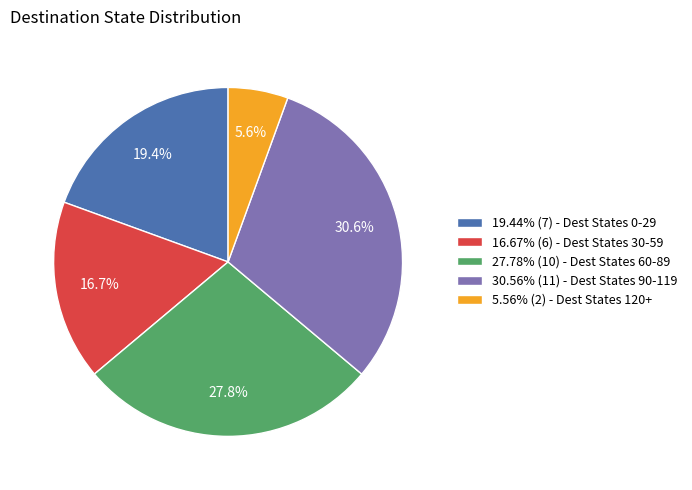

Do 27.78% (10) - Dest States 60-89 and 16.67% (6) - Dest States 30-59 together represent more than half of the pie?

No